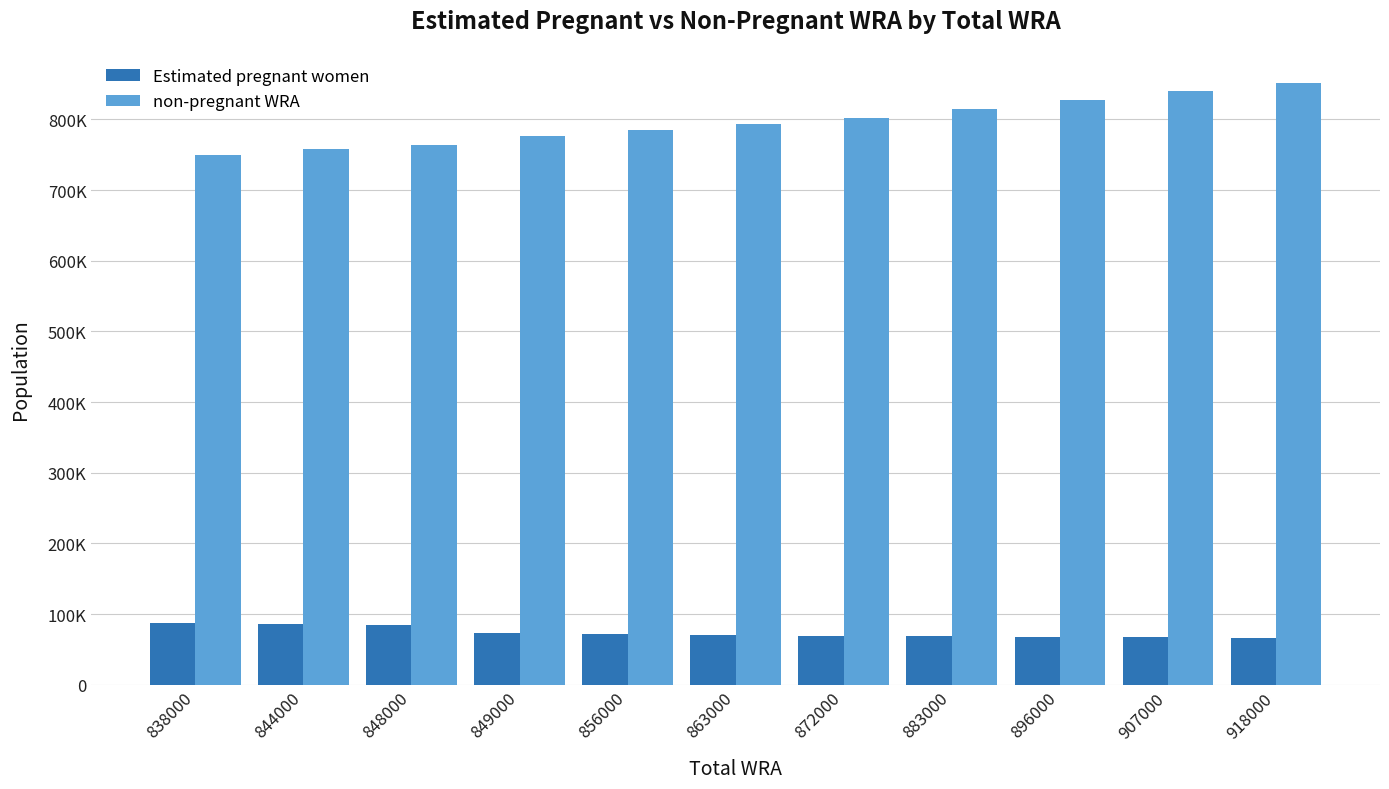

What are all the series names shown in the legend?

Estimated pregnant women, non-pregnant WRA